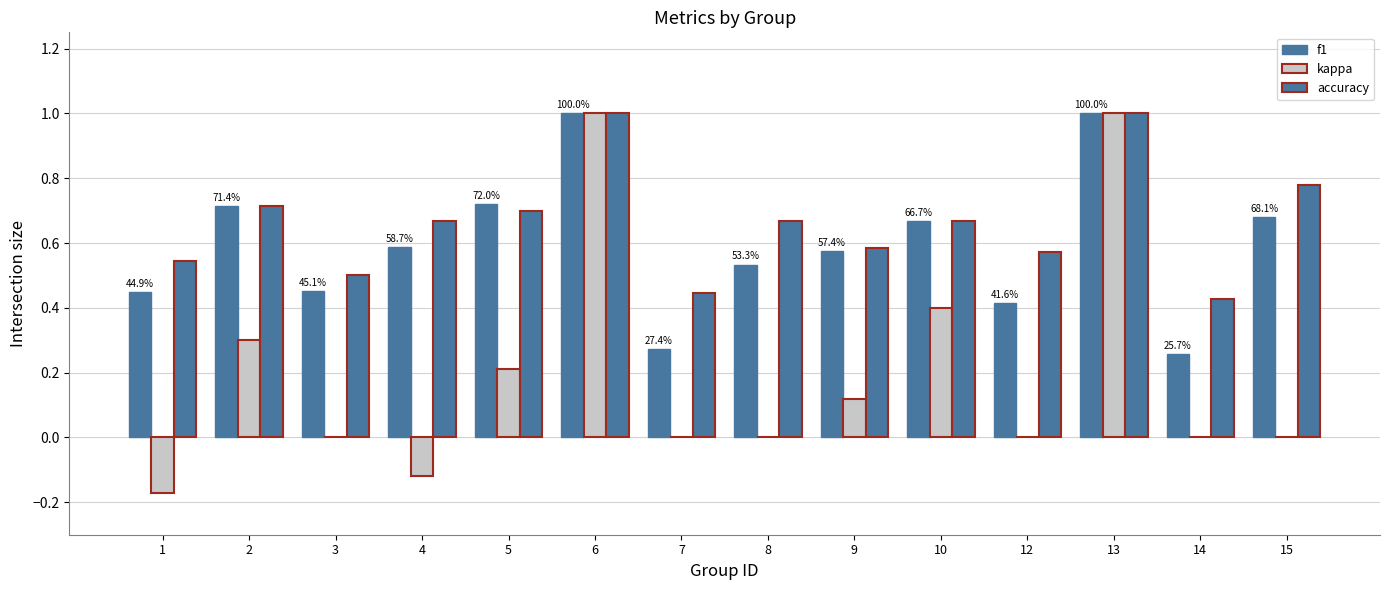

Are the bars horizontal?

No